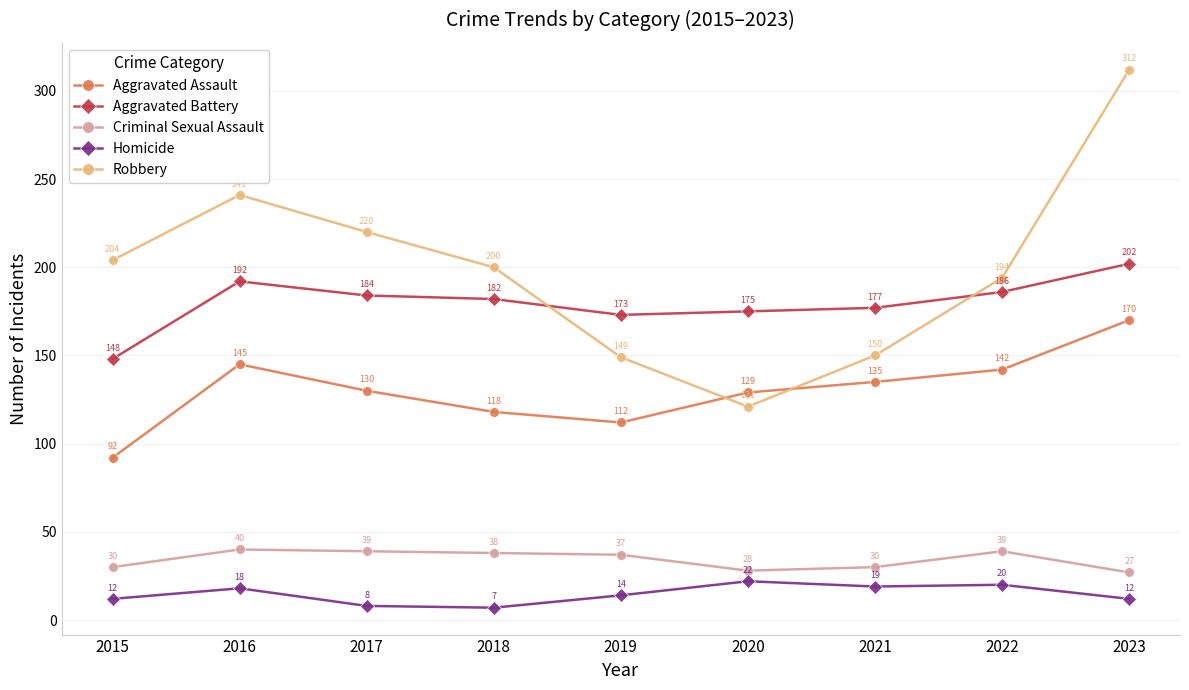

What is the average value of the Criminal Sexual Assault series?

34